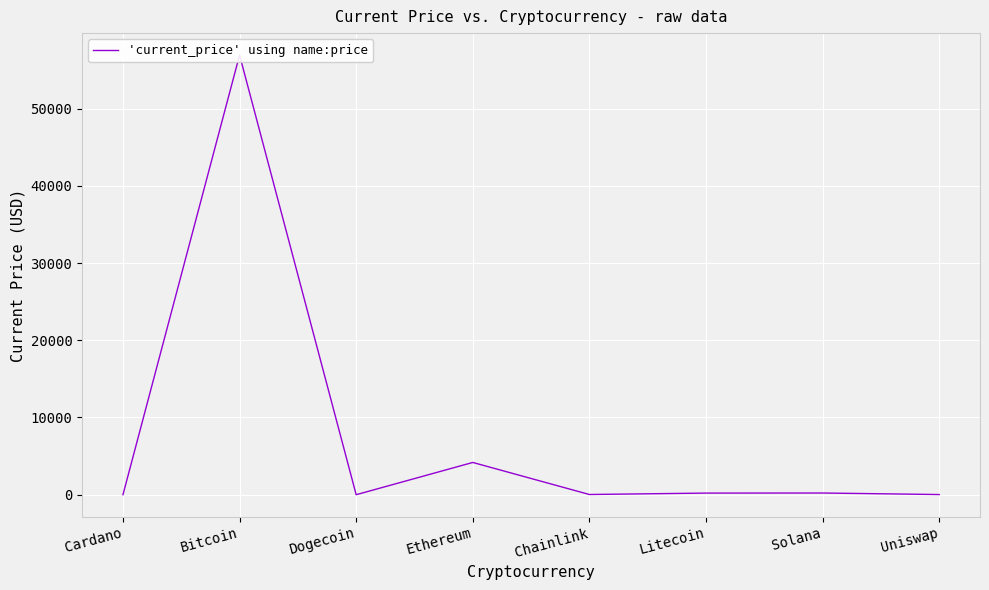

Where is the first local minimum?

Dogecoin